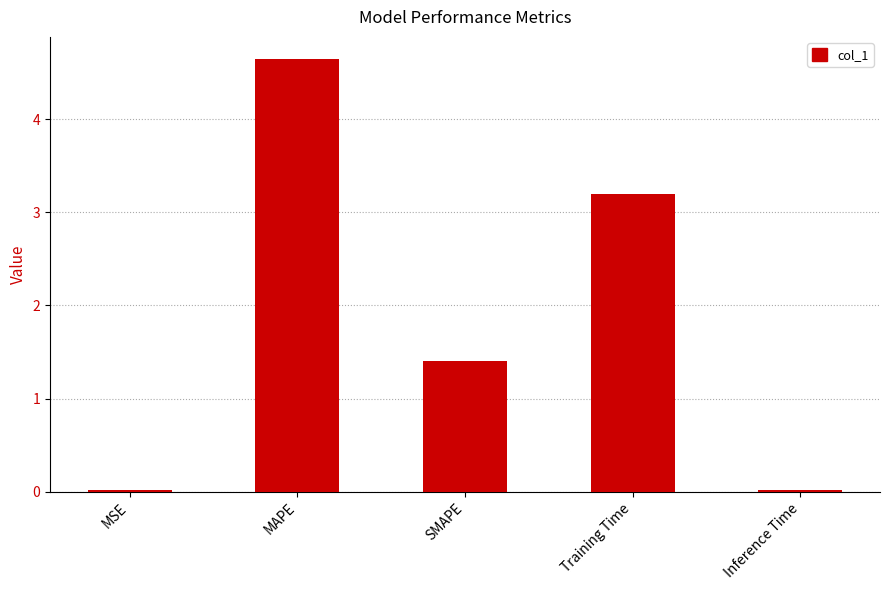

How many series are shown in this chart?

1